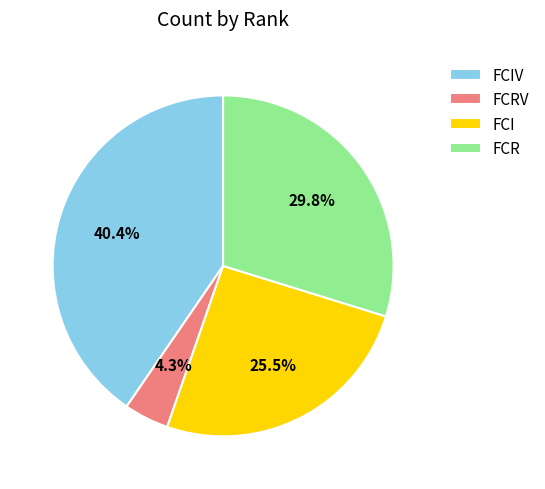

What is the ratio of the value at FCR to the value at FCIV?

0.7